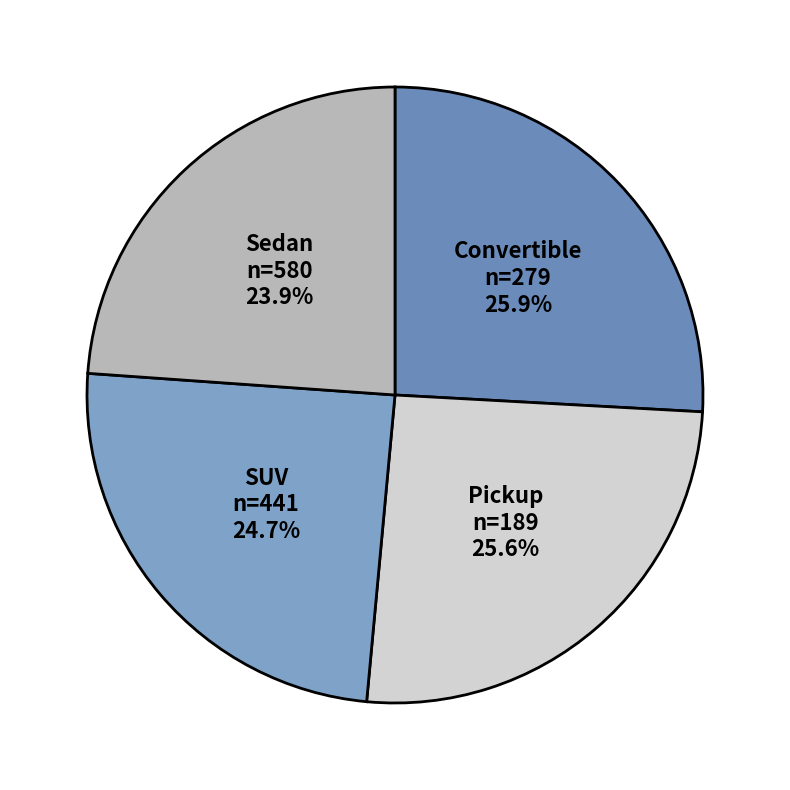

Between Pickup and Sedan, which is larger?

Pickup